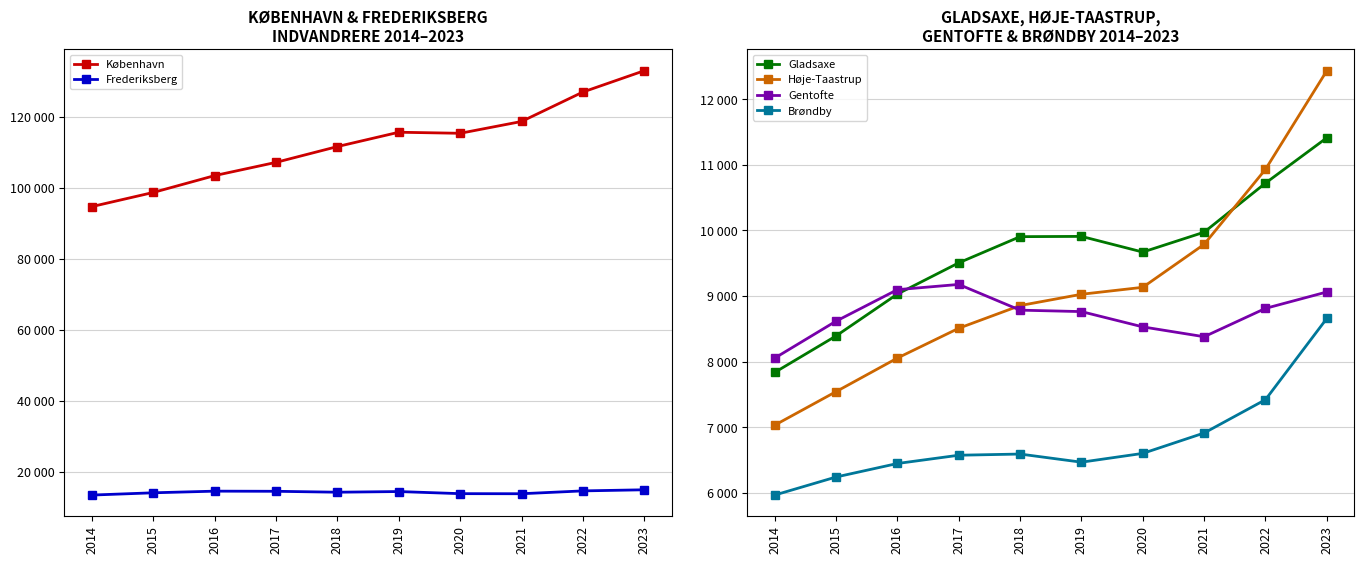

Which series has the largest total across all categories?

København